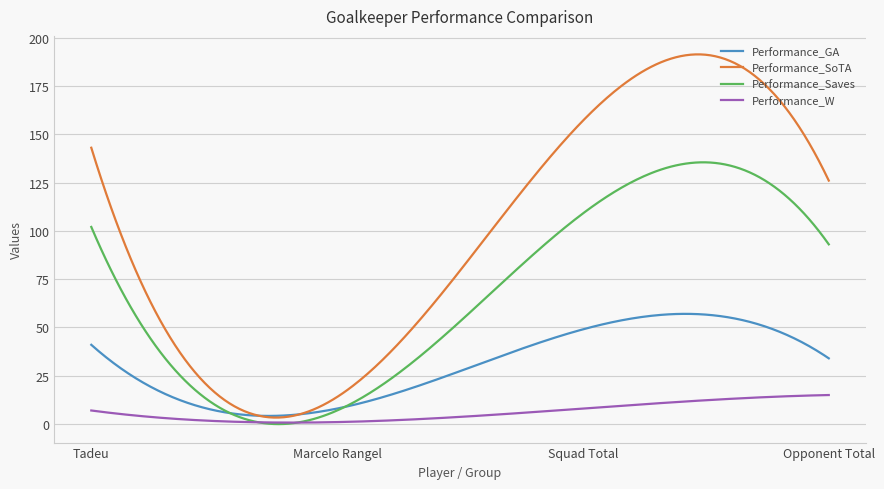

In Performance_Saves, how many points are lower than both neighbors (excluding endpoints)?

1